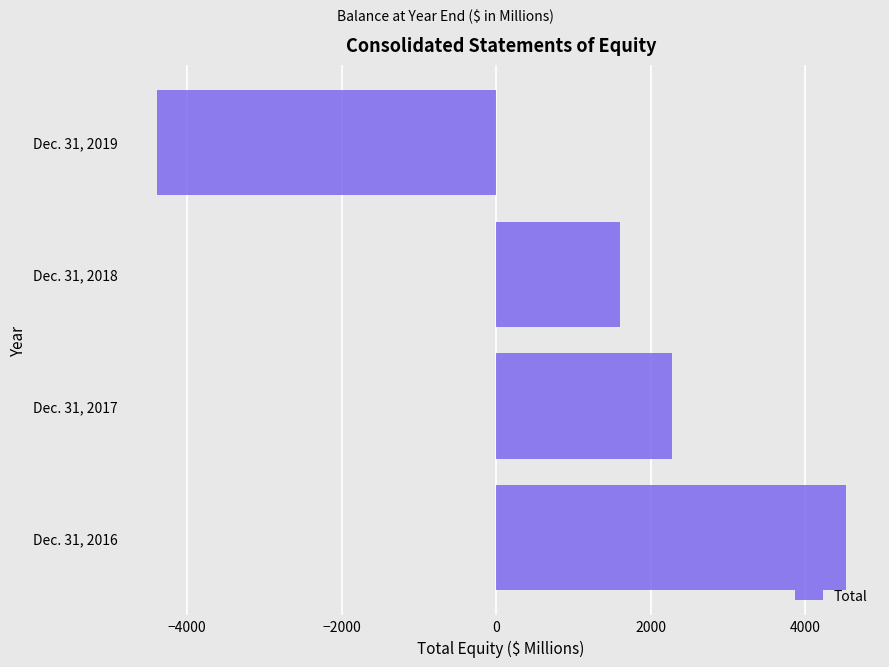

Count the number of categories in the chart.

4